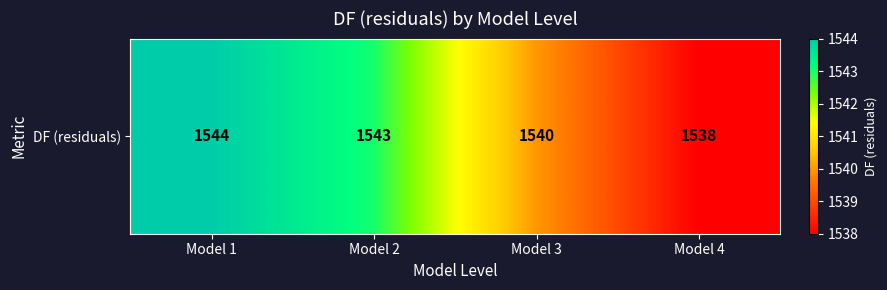

The chart shows a value of 618 at Model 1. True or false?

False